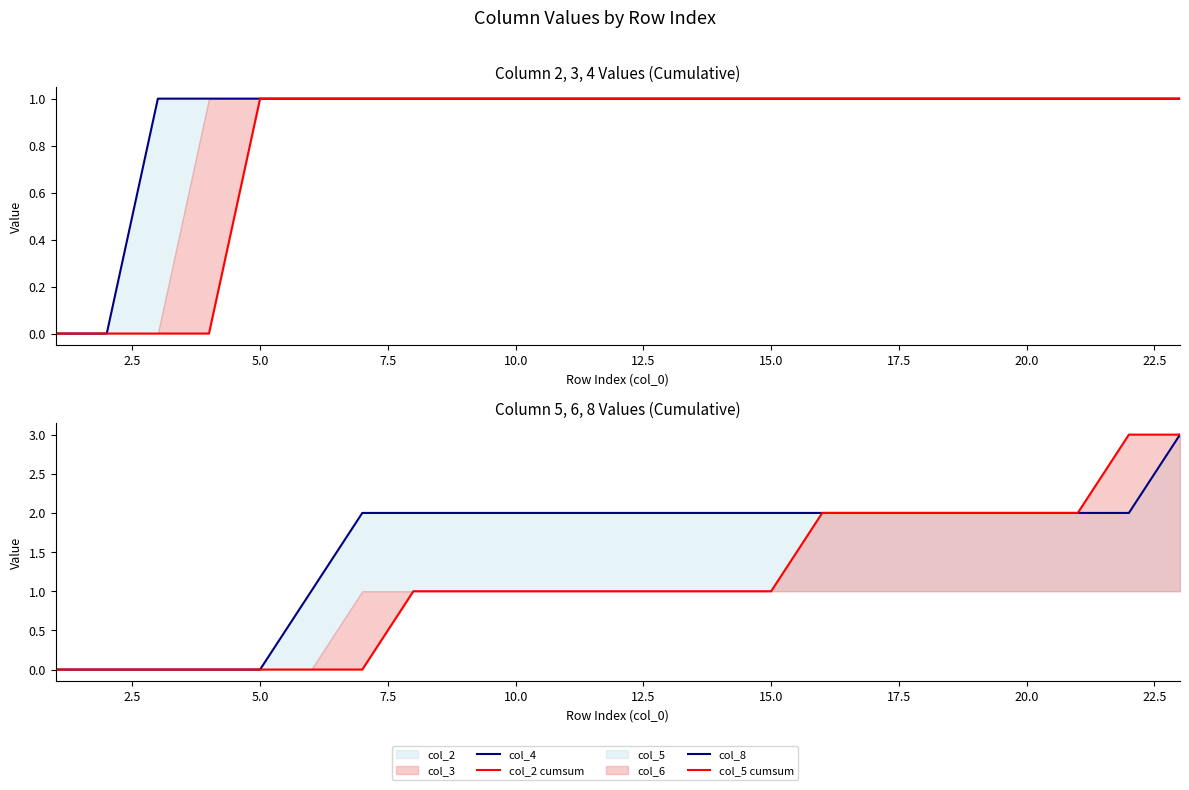

Does the chart have visible grid lines?

No